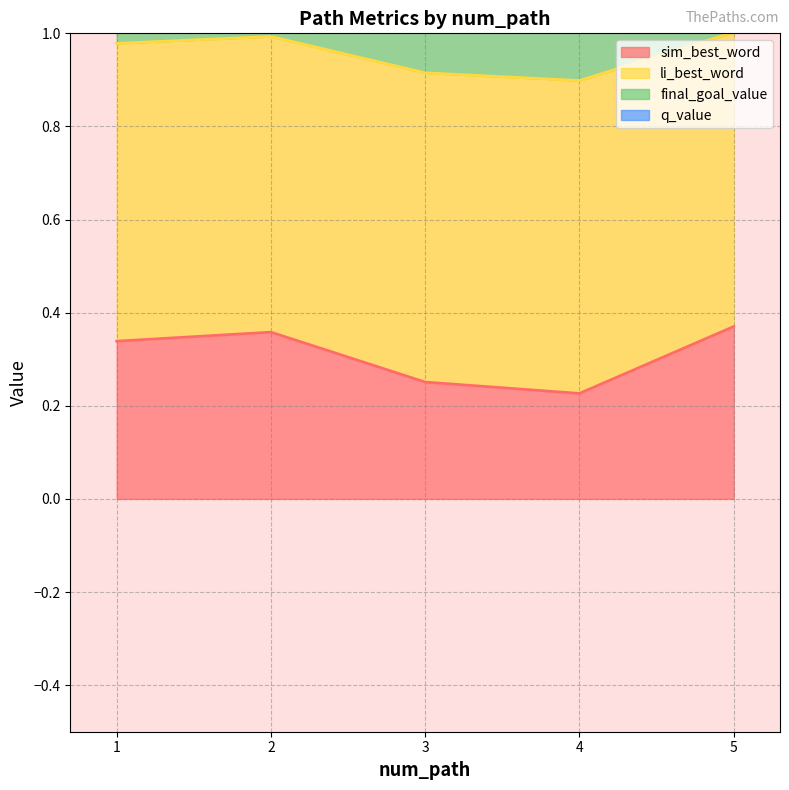

True or false: sim_best_word and li_best_word cross at least once.

False